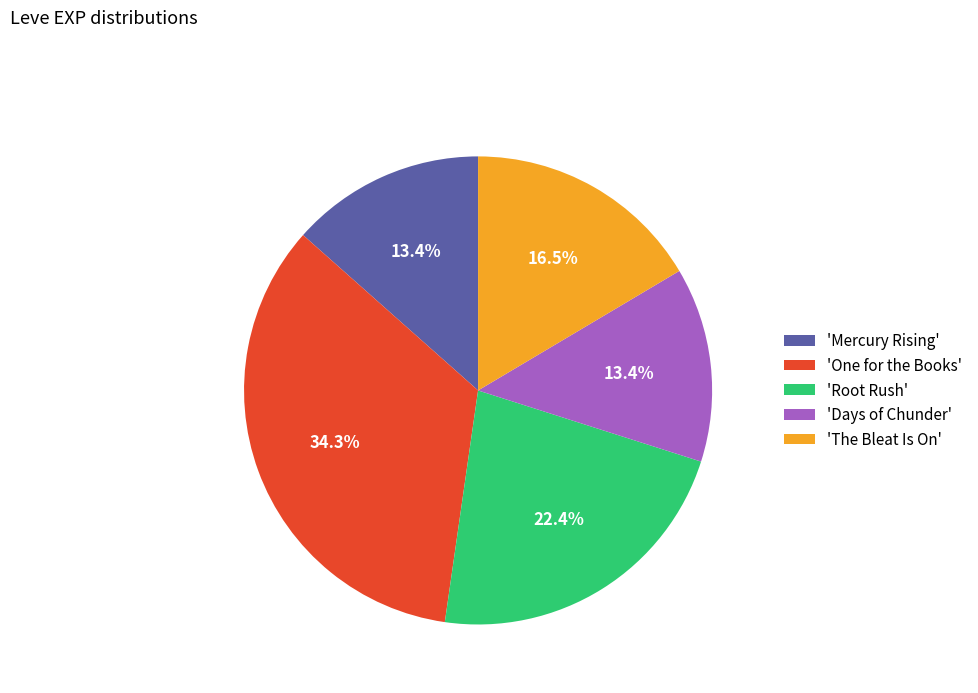

What is the ratio of the value at 'Root Rush' to the value at 'Days of Chunder'?

1.7